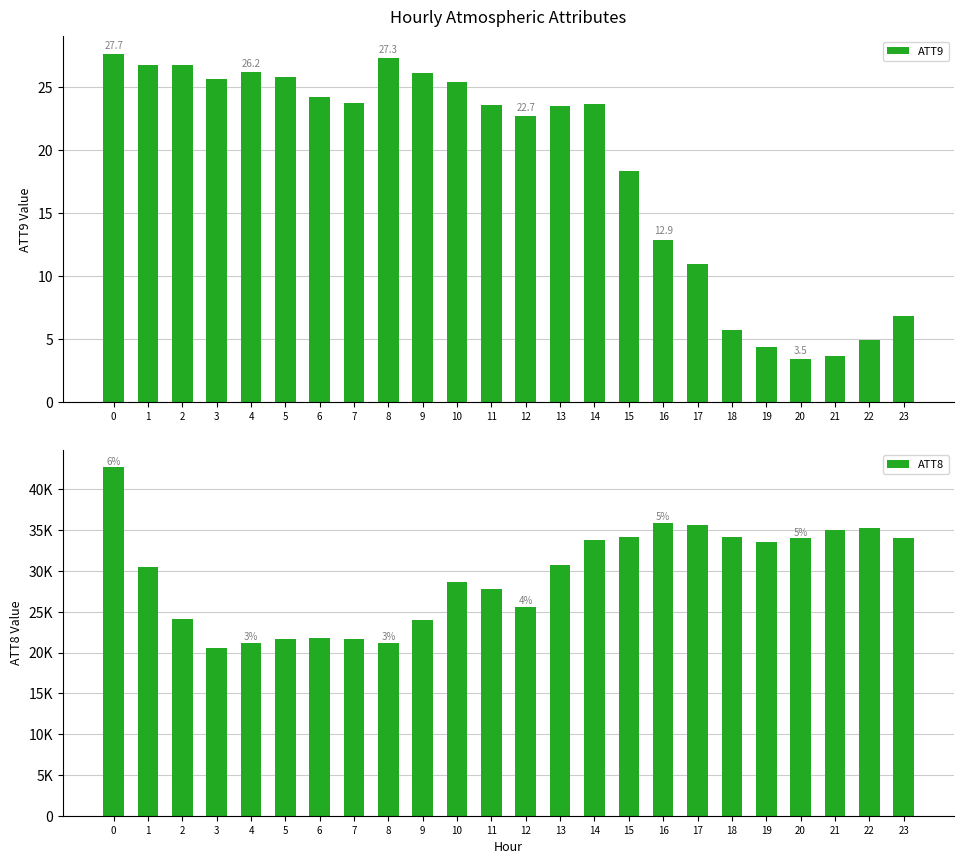

Reading left to right, what are all the values shown in this chart?

ATT9: 0=27.7	1=26.8	2=26.8	3=25.7	4=26.2	5=25.8	6=24.3	7=23.7	8=27.3	9=26.1	10=25.5	11=23.6	12=22.7	13=23.5	14=23.7	15=18.4	16=12.9	17=11.0	18=5.7	19=4.4	20=3.5	21=3.7	22=4.9	23=6.8
ATT8: 0=42700.0	1=30500.0	2=24100.0	3=20600.0	4=21200.0	5=21600.0	6=21800.0	7=21700.0	8=21200.0	9=24000.0	10=28700.0	11=27800.0	12=25600.0	13=30700.0	14=33800.0	15=34200.0	16=35900.0	17=35600.0	18=34200.0	19=33500.0	20=34000.0	21=35000.0	22=35300.0	23=34000.0